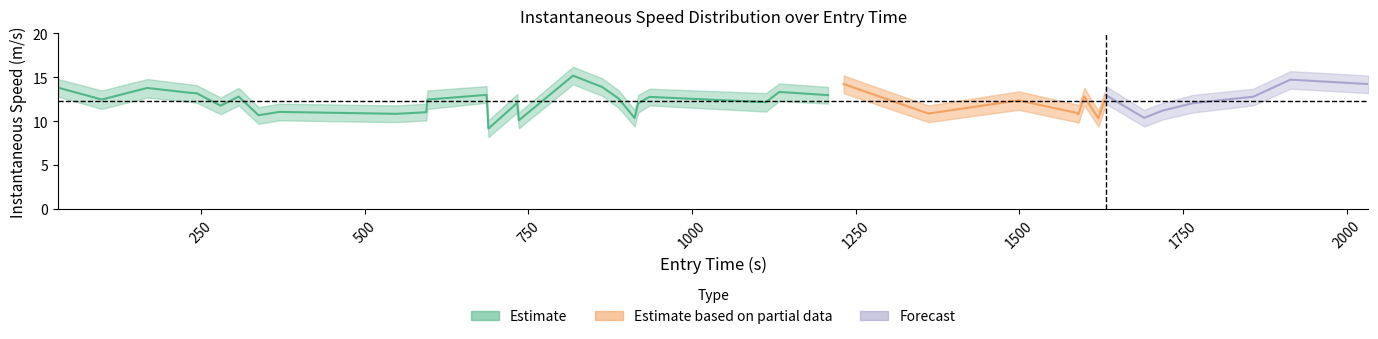

What is the difference between the maximum and minimum values in the instspeed_mid series?

6.0